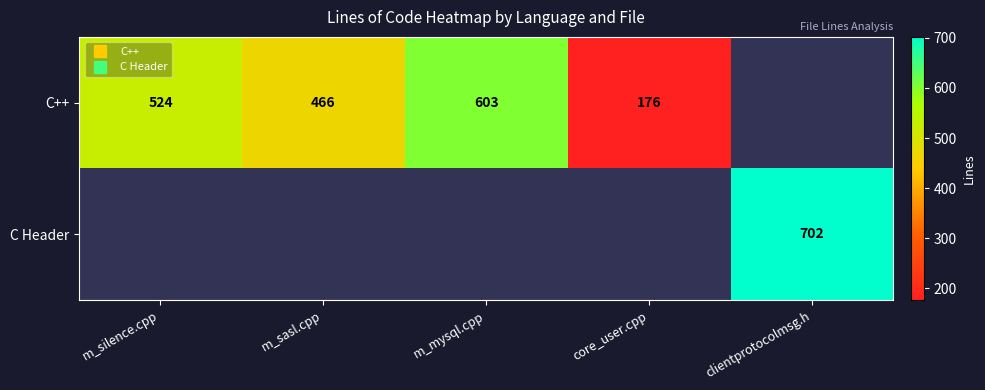

List the series in order of their overall mean, lowest first.

C Header, C++